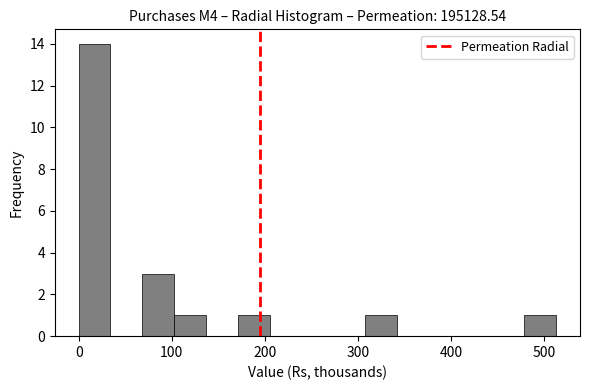

Around what value on the x-axis is the tallest bar? Give the approximate position of its centre, as read against the axis.

20